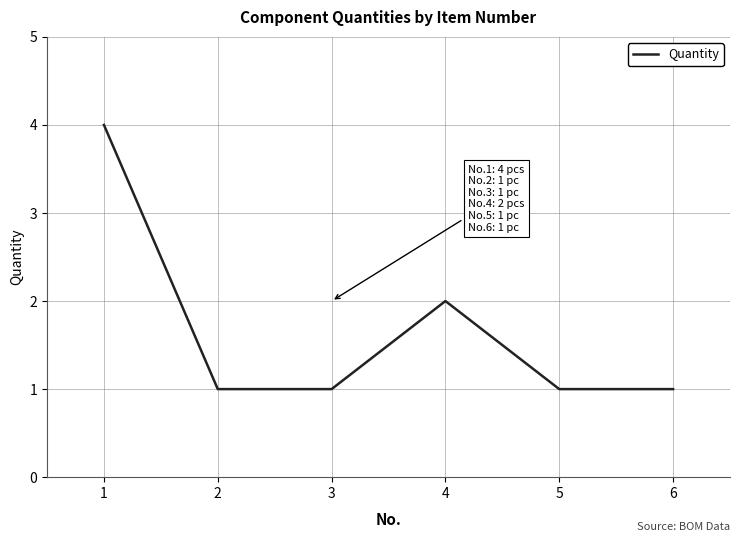

What is the ratio of the value at 3 to the value at 4?

0.5